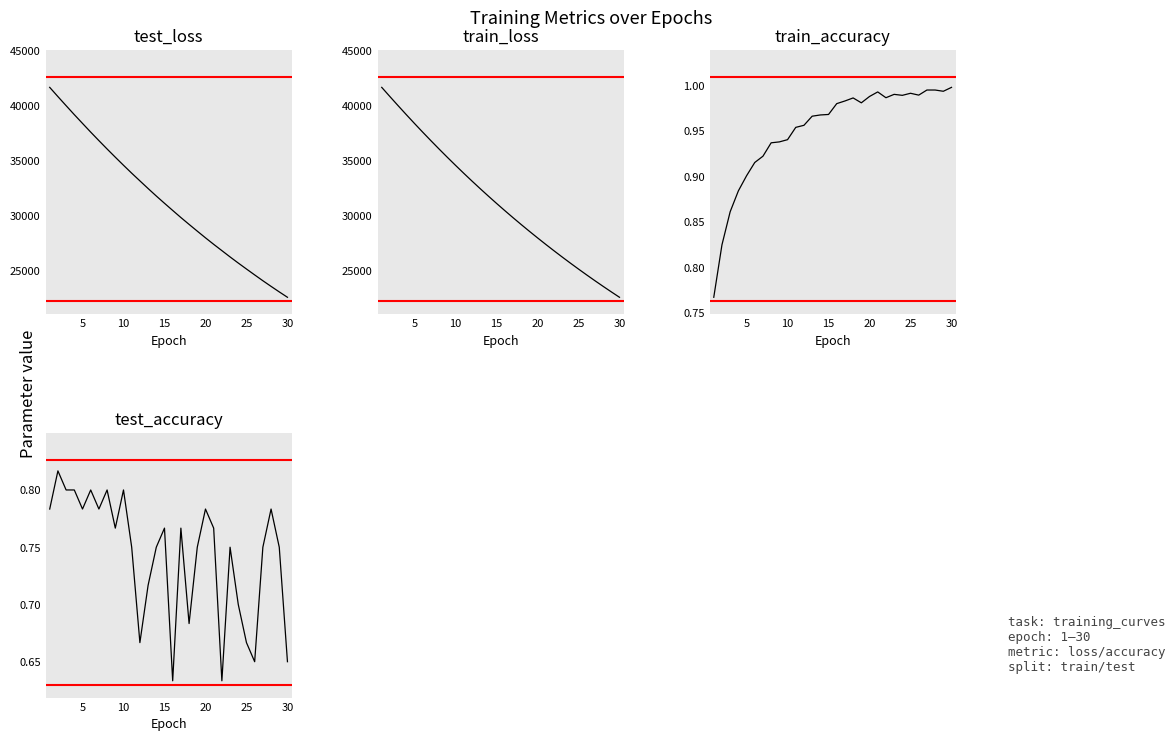

Count the test_accuracy values in the range 0 to 1.

30